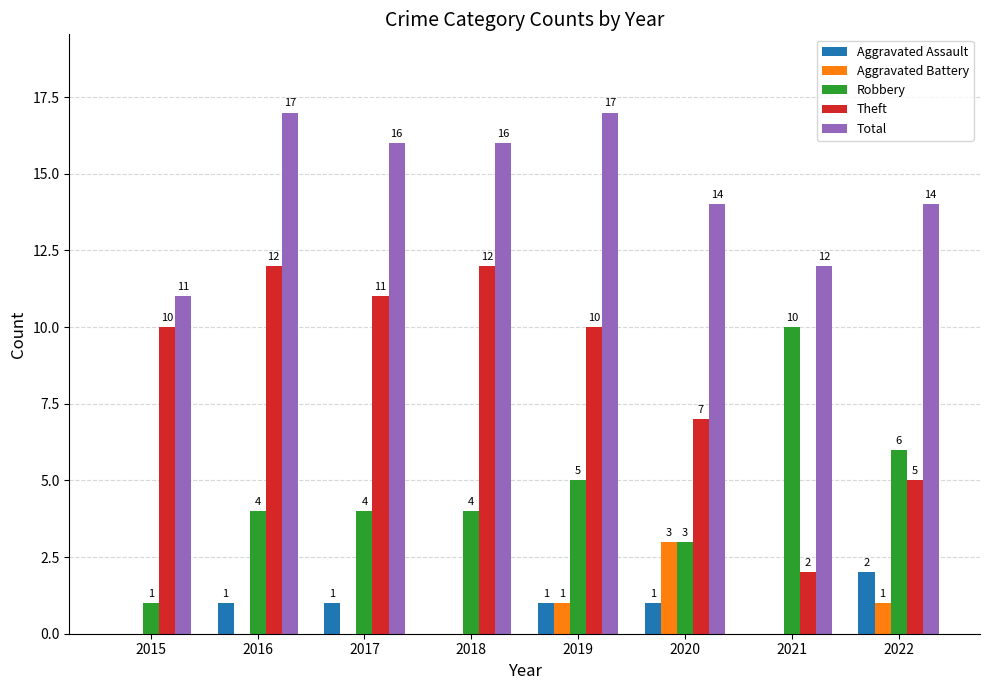

What are all the series names shown in the legend?

Aggravated Assault, Aggravated Battery, Robbery, Theft, Total